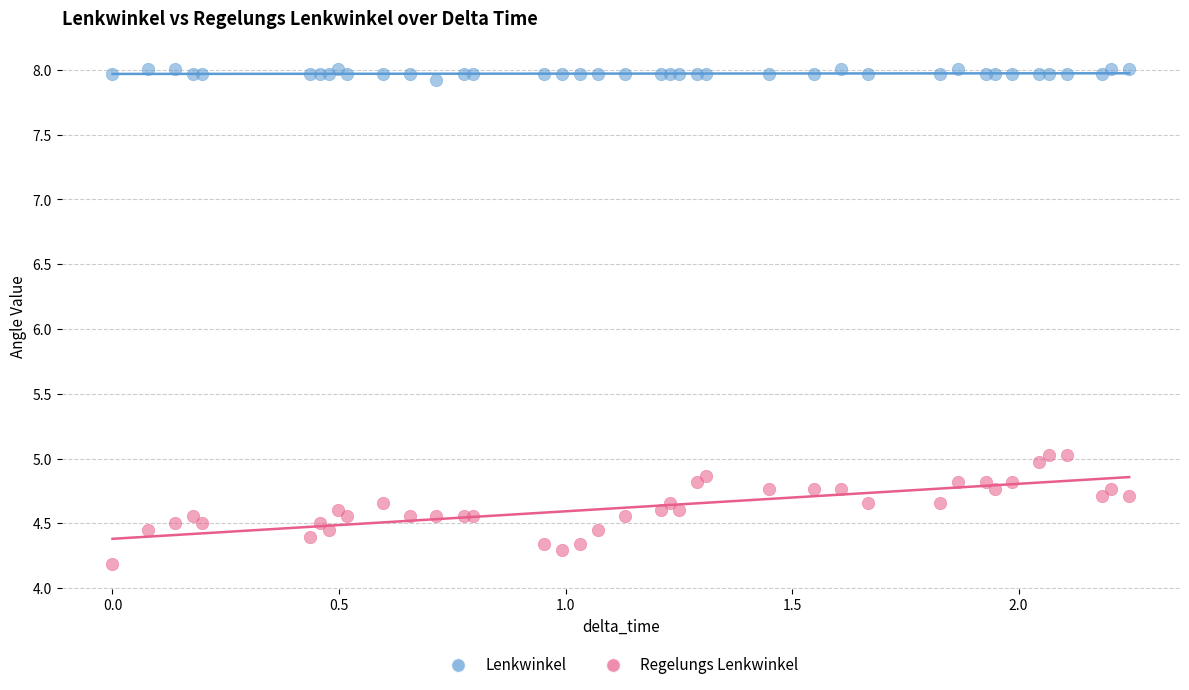

What are all the series names shown in the legend?

Lenkwinkel, Regelungs Lenkwinkel